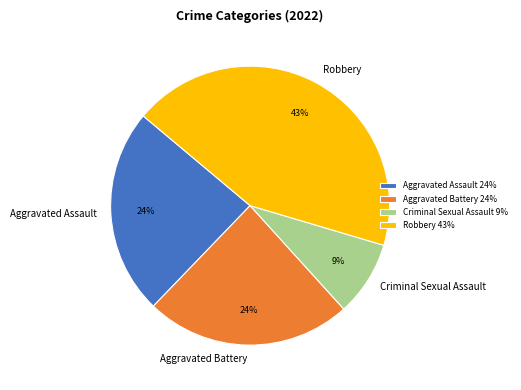

Combined, do Aggravated Battery and Robbery account for over 50%?

Yes